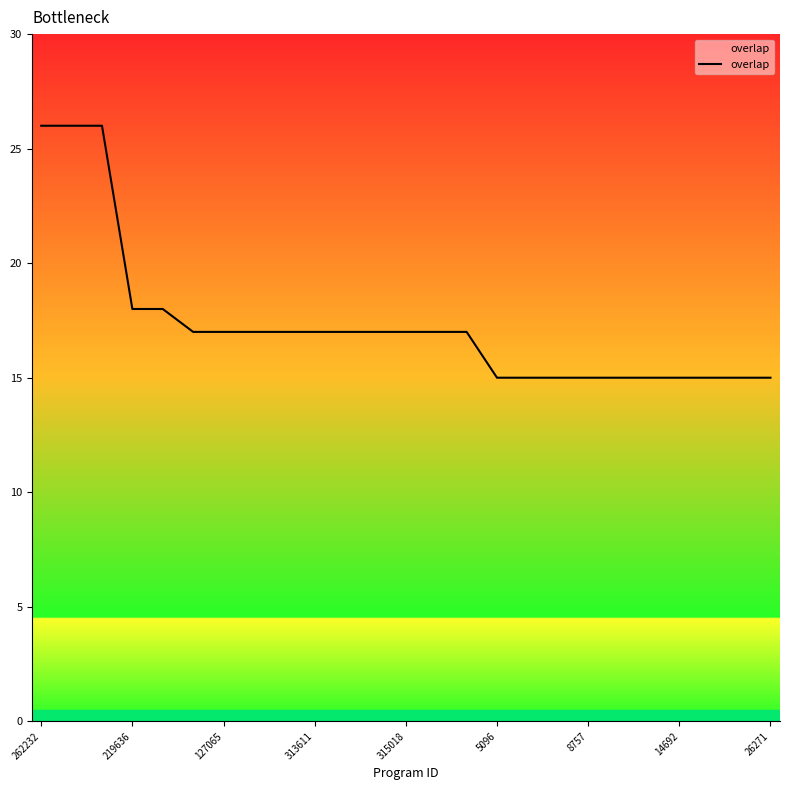

What is the minimum value shown in the chart?

15